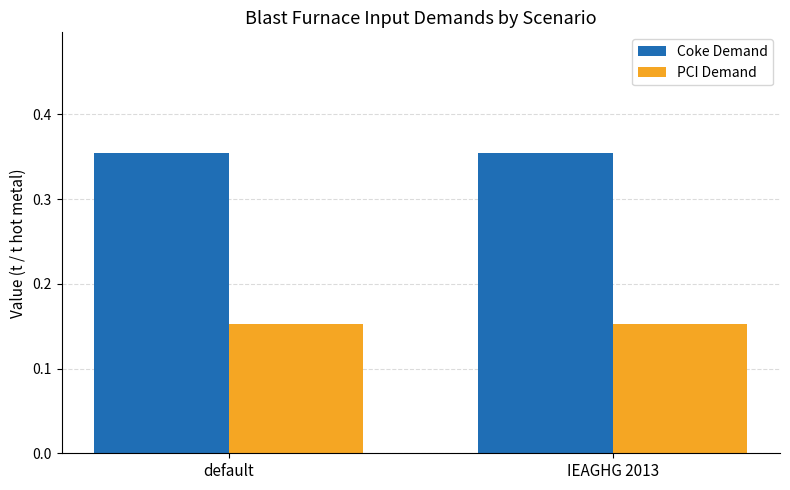

What position from the left is IEAGHG 2013?

2